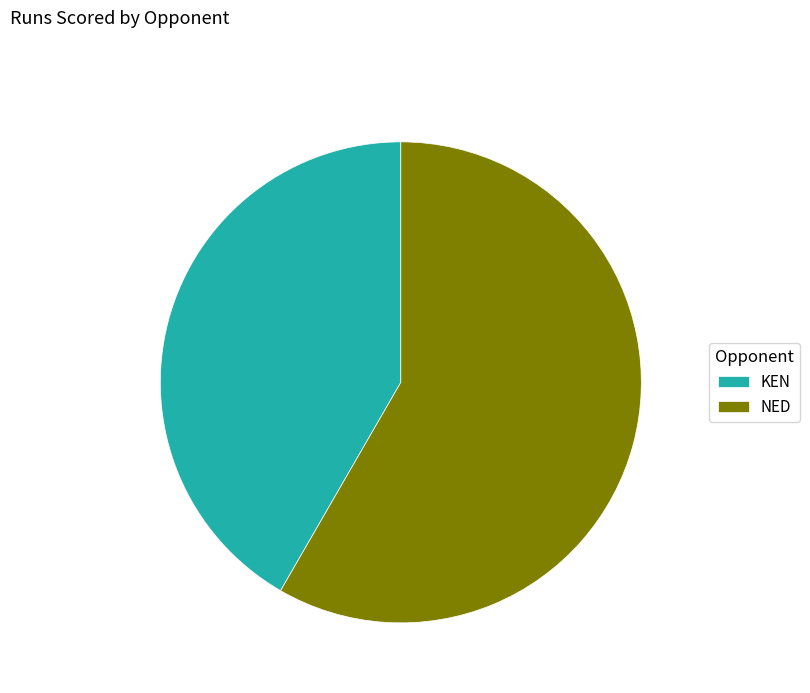

Combined, do NED and KEN account for over 50%?

Yes